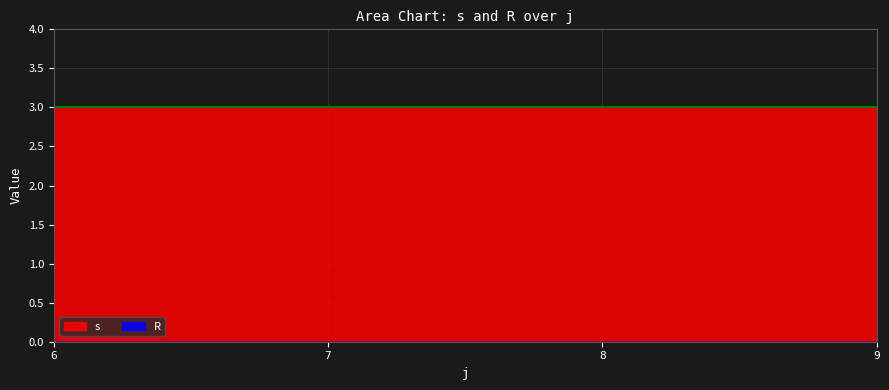

What is the difference between the highest and lowest values at 6?

3